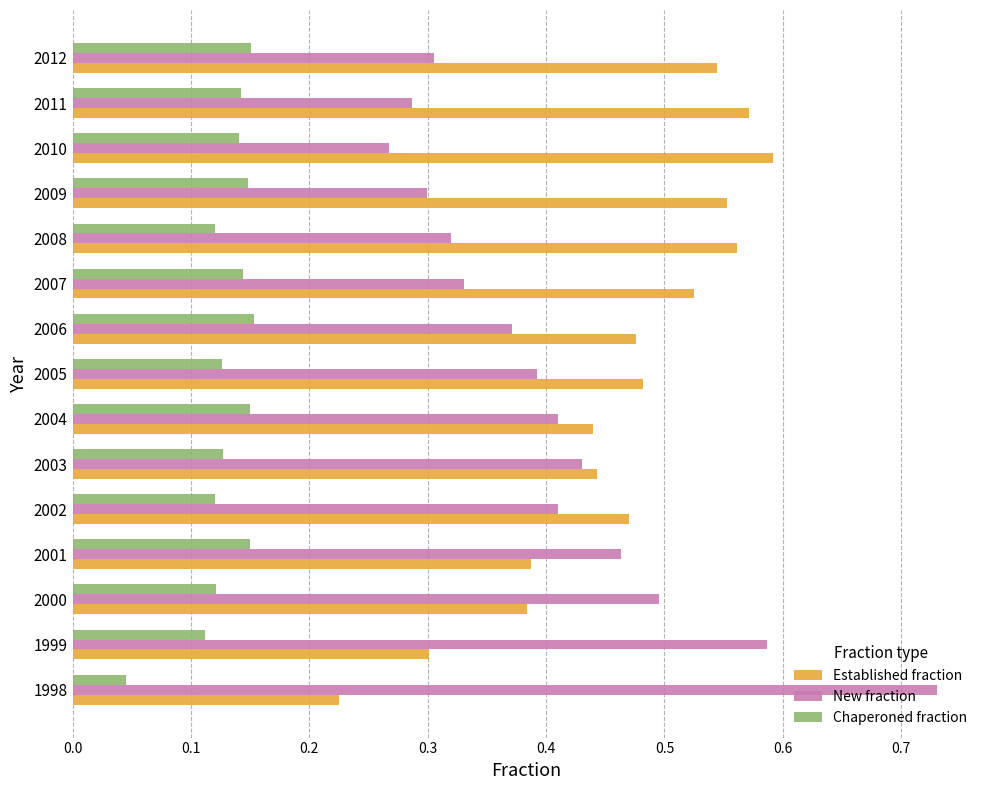

Which series has the largest range (max minus min)?

New fraction